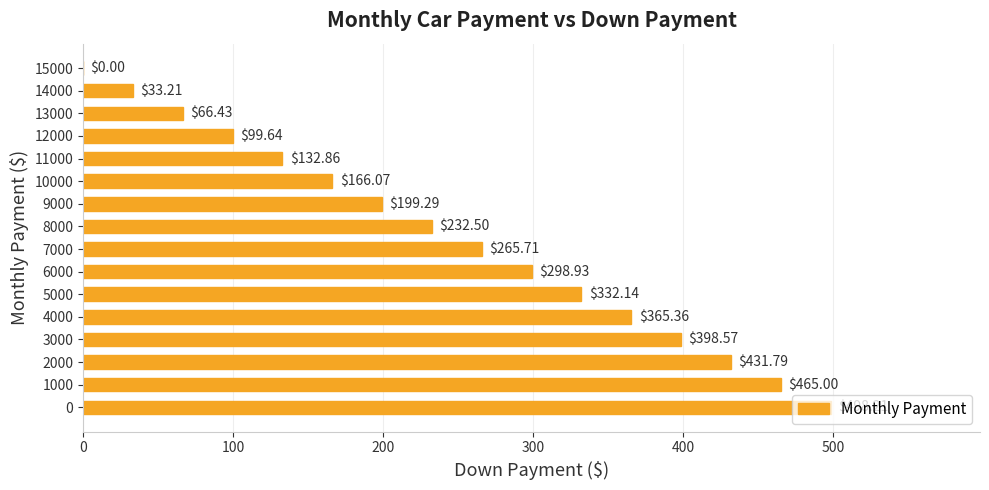

What is the sum of the values at 2000 and 13000?

498.2